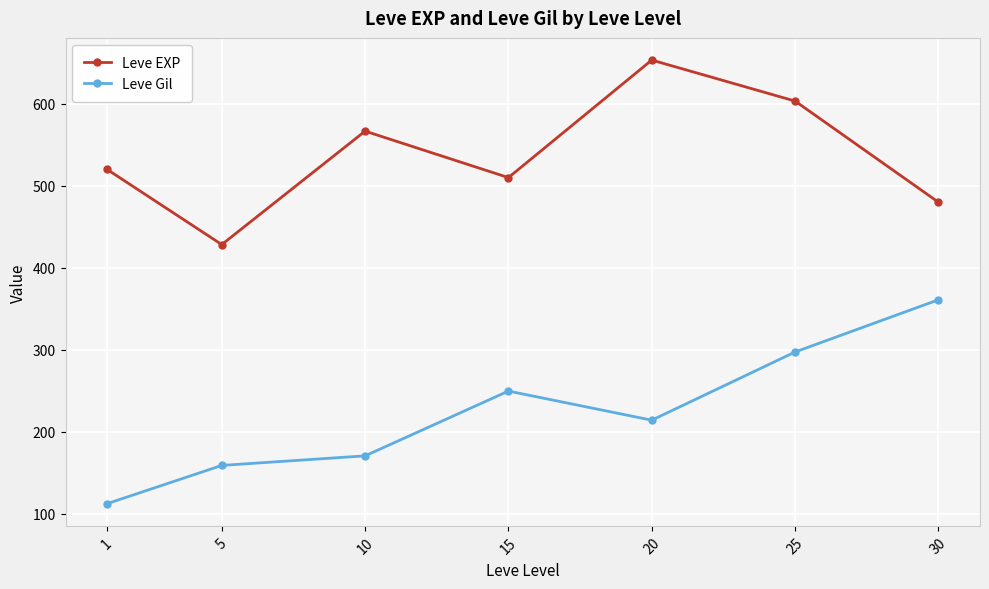

What is the value of the Leve EXP point at the 7th from the left?

480.0